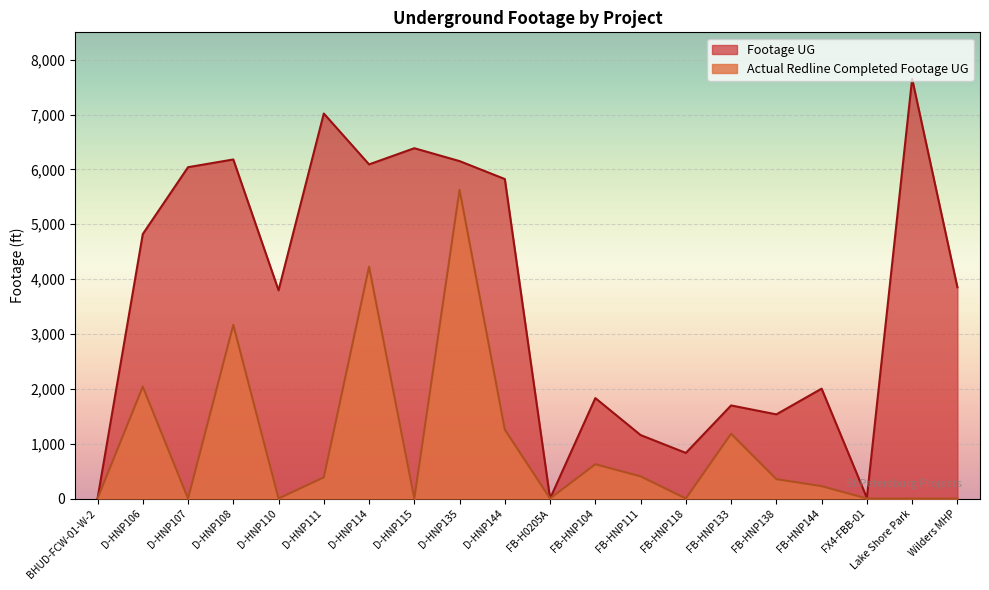

What is the sum of all Actual Redline Completed Footage UG values?

19494